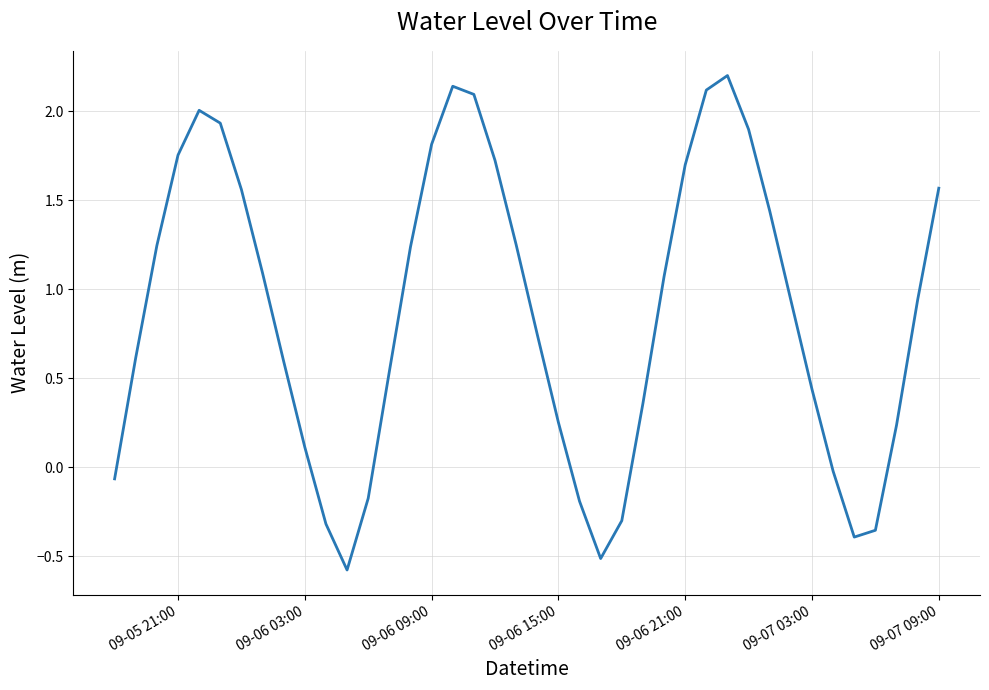

What is the maximum value shown in the chart?

2.2